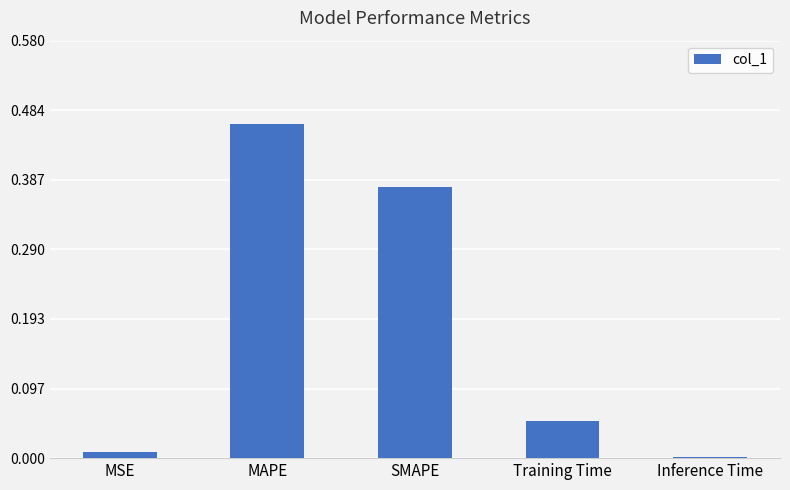

What is the label of the 3rd bar from the right?

SMAPE